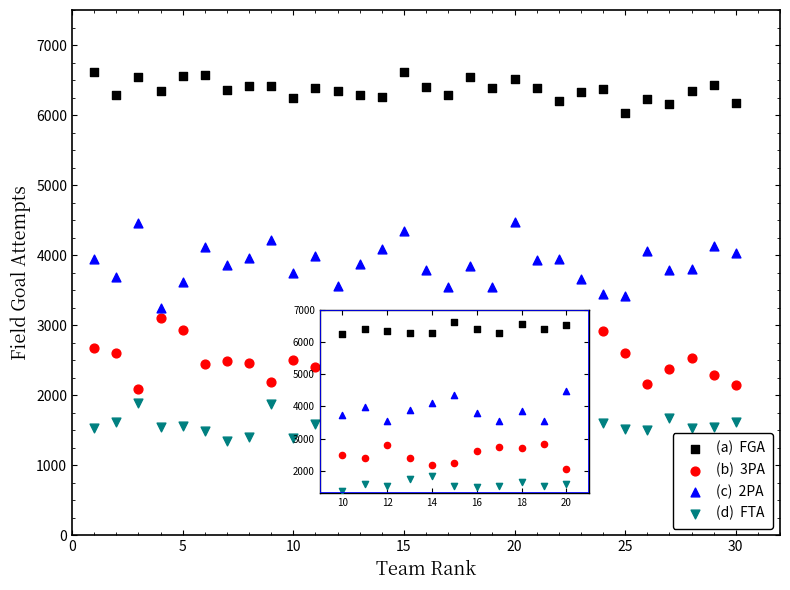

Across all data points, what is the range of X values (max minus min)?

29